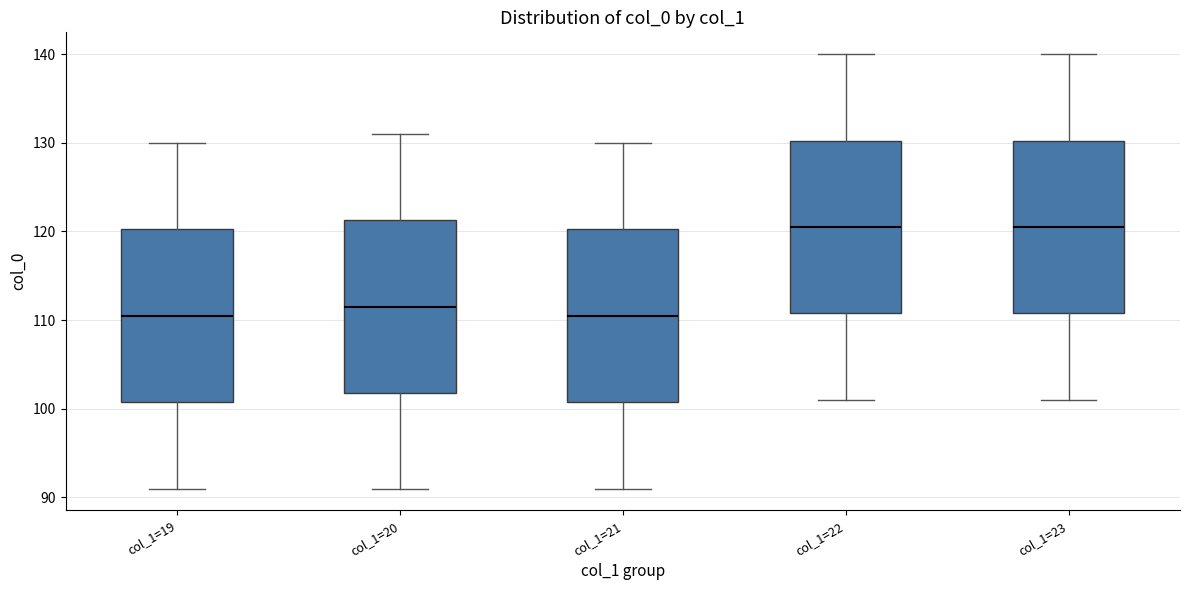

Reading left to right, read every box against the y-axis: the position of its median line, the range the box covers, and the ends of its whiskers. The values are not printed on the chart, so give them approximately, as read against the axis.

col_1=19: median 111, box 101 to 120, whiskers 91 to 130
col_1=20: median 112, box 102 to 121, whiskers 91 to 131
col_1=21: median 111, box 101 to 120, whiskers 91 to 130
col_1=22: median 121, box 111 to 130, whiskers 101 to 140
col_1=23: median 121, box 111 to 130, whiskers 101 to 140